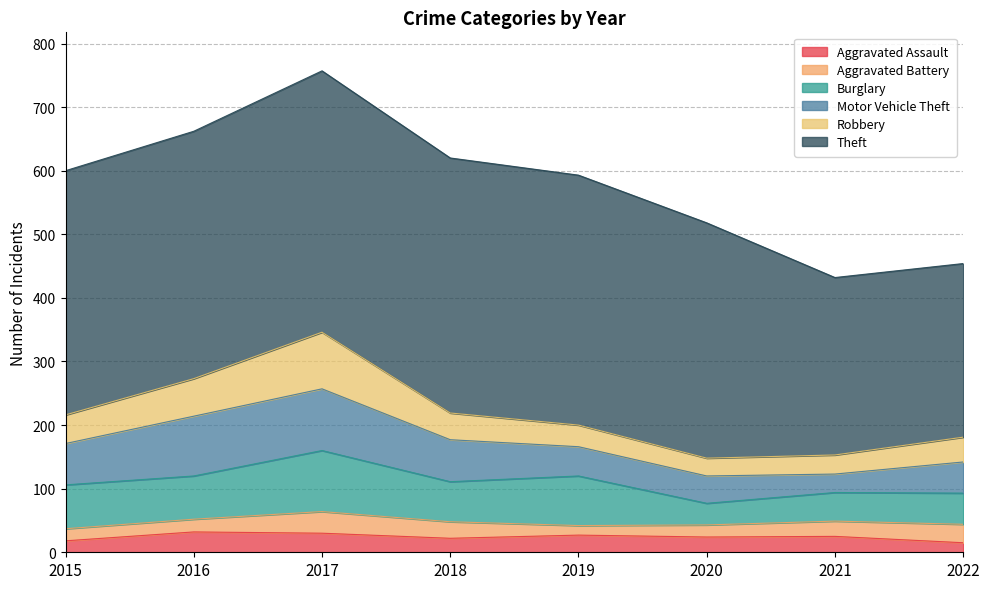

At which label does Motor Vehicle Theft reach its minimum?

2021